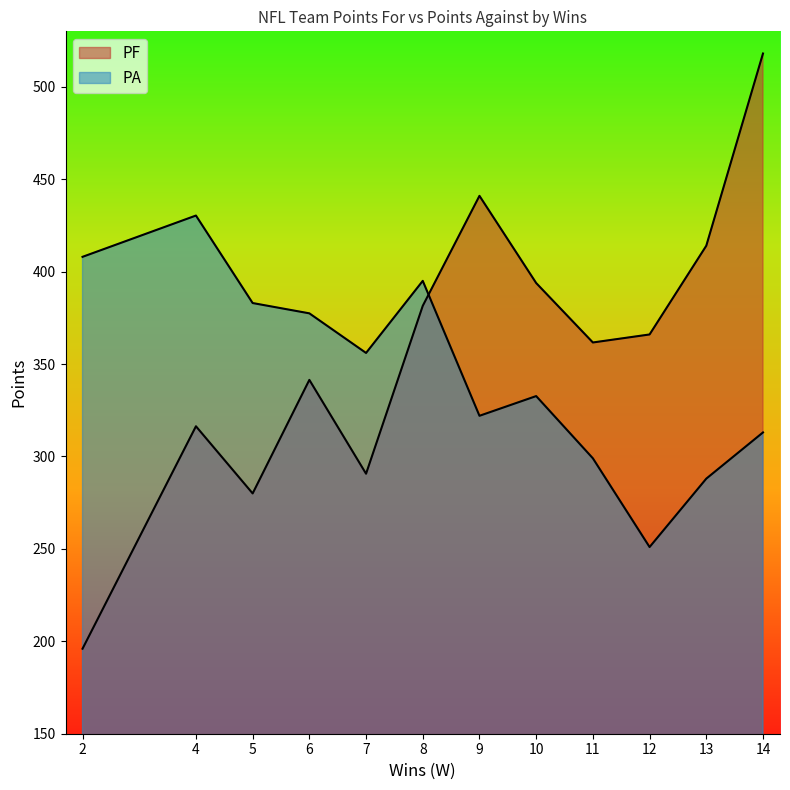

How many lines are shown in the chart?

2